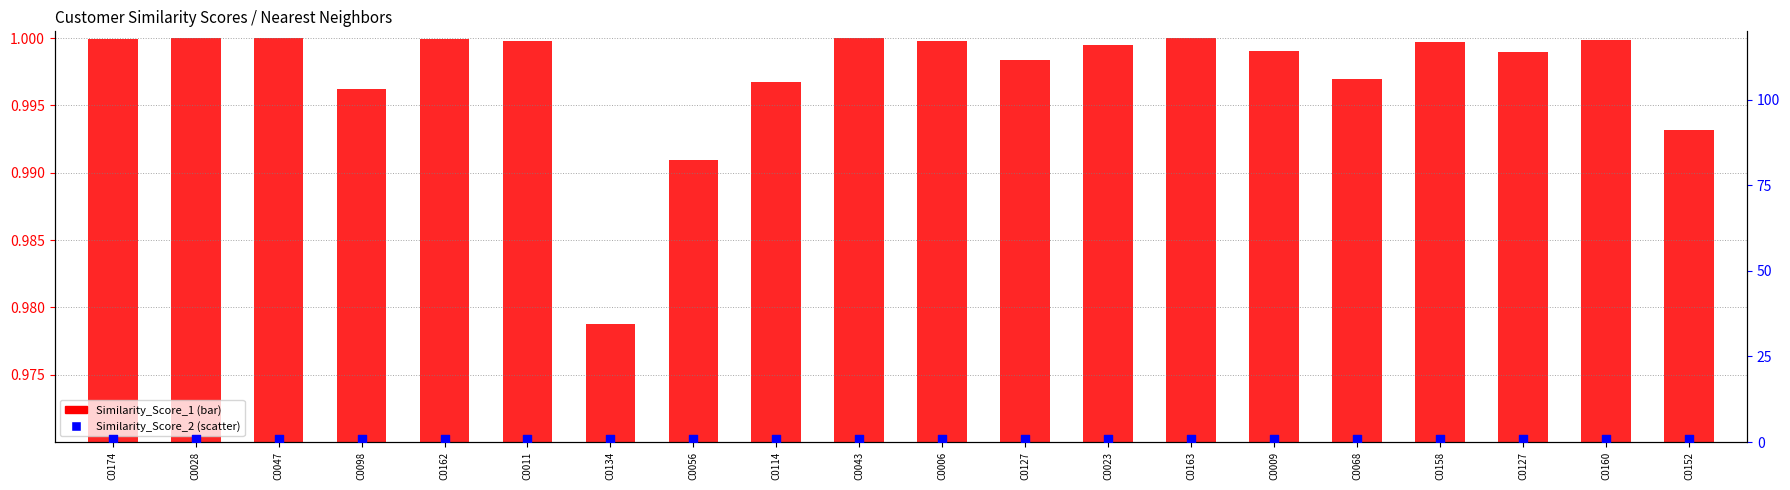

What is the total value across all series at C0127?

2.0